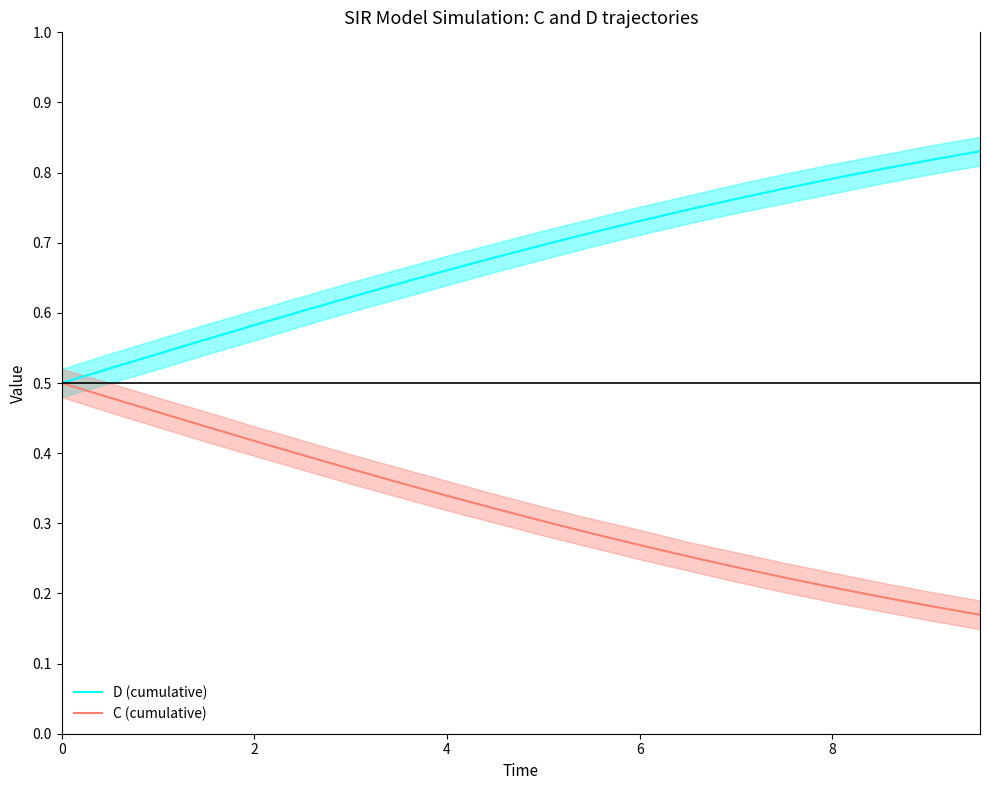

Does the chart have visible grid lines?

No